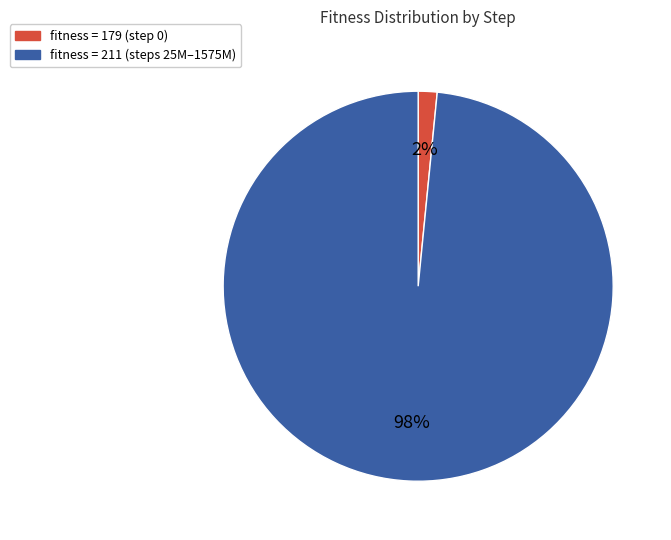

Is there any slice that represents more than half of the pie?

Yes